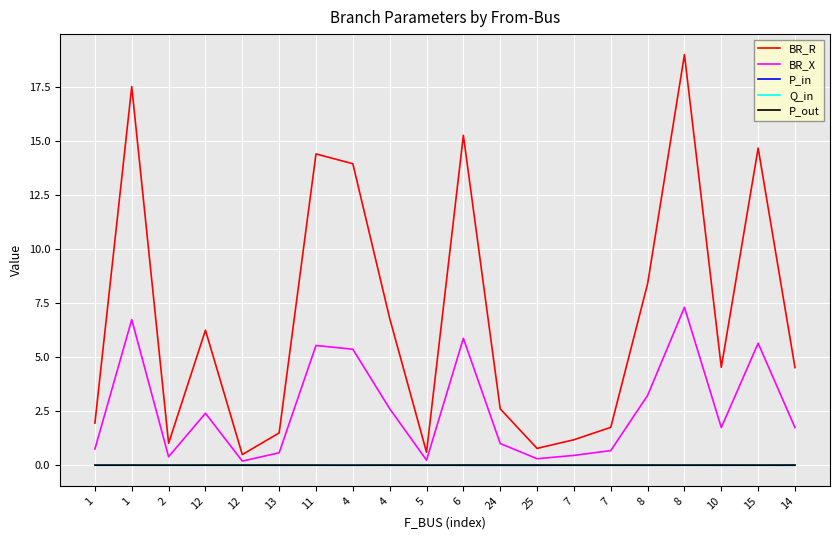

Reading left to right, what are all the values shown in this chart?

BR_R: 1=1.9	1=17.5	2=1.0	12=6.2	12=0.5	13=1.5	11=14.4	4=13.9	4=6.8	5=0.6	6=15.2	24=2.6	25=0.8	7=1.2	7=1.8	8=8.4	8=19.0	10=4.5	15=14.7	14=4.5
BR_X: 1=0.7	1=6.7	2=0.4	12=2.4	12=0.2	13=0.6	11=5.5	4=5.4	4=2.6	5=0.2	6=5.9	24=1.0	25=0.3	7=0.5	7=0.7	8=3.2	8=7.3	10=1.7	15=5.6	14=1.7
P_in: 1=0.0	1=-0.0	2=0.0	12=-0.0	12=0.0	13=-0.0	11=0.0	4=0.0	4=-0.0	5=0.0	6=-0.0	24=-0.0	25=-0.0	7=-0.0	7=0.0	8=-0.0	8=0.0	10=-0.0	15=0.0	14=-0.0
Q_in: 1=0.0	1=-0.0	2=0.0	12=-0.0	12=0.0	13=-0.0	11=0.0	4=0.0	4=-0.0	5=0.0	6=-0.0	24=-0.0	25=-0.0	7=-0.0	7=0.0	8=-0.0	8=0.0	10=-0.0	15=0.0	14=-0.0
P_out: 1=-0.0	1=0.0	2=-0.0	12=0.0	12=-0.0	13=0.0	11=-0.0	4=-0.0	4=0.0	5=-0.0	6=0.0	24=0.0	25=0.0	7=0.0	7=-0.0	8=0.0	8=-0.0	10=0.0	15=-0.0	14=0.0